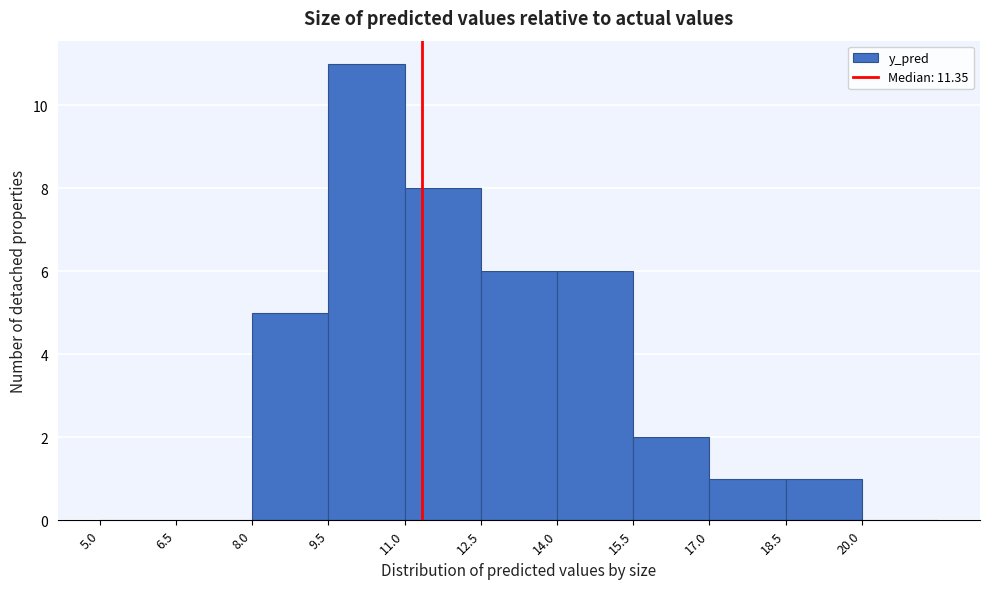

Reading left to right, transcribe this chart: for each bar, give the range it covers on the x-axis and its height. Neither the bar edges nor the heights are printed on the chart, so give them approximately, as read against the axes.

5.0 to 6.5: 0
6.5 to 8.0: 0
8.0 to 9.5: 5
9.5 to 11.0: 11
11.0 to 12.5: 8
12.5 to 14.0: 6
14.0 to 15.5: 6
15.5 to 17.0: 2
17.0 to 18.5: 1
18.5 to 20.0: 1
20.0 to 21.5: 0